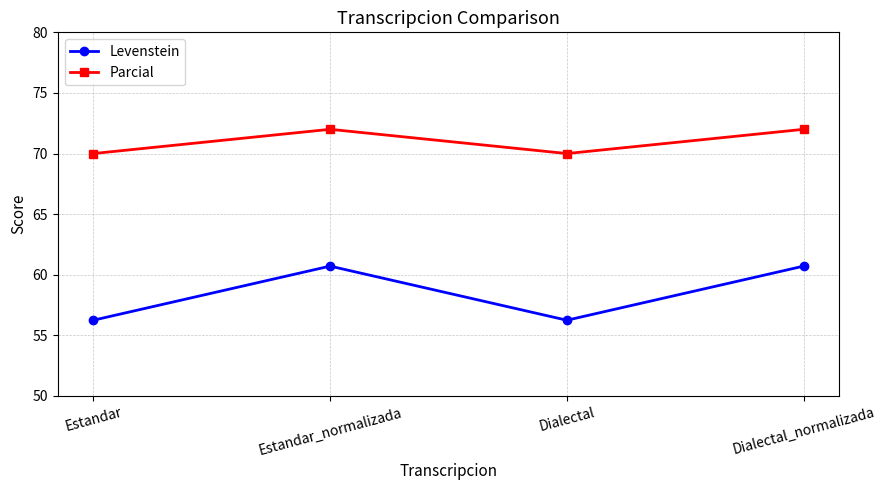

Between Estandar and Dialectal_normalizada, which series saw the biggest shift?

Levenstein